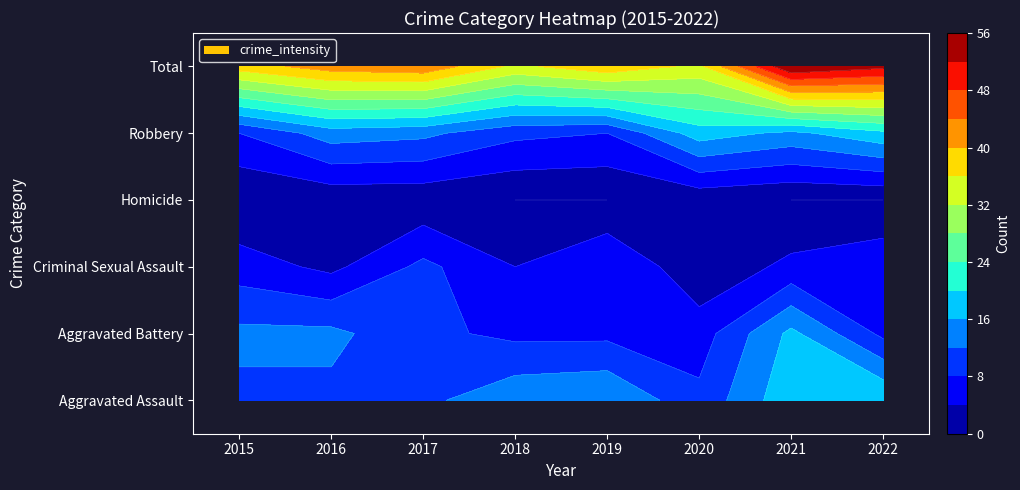

Between 2020 and 2022, which is larger?

2022